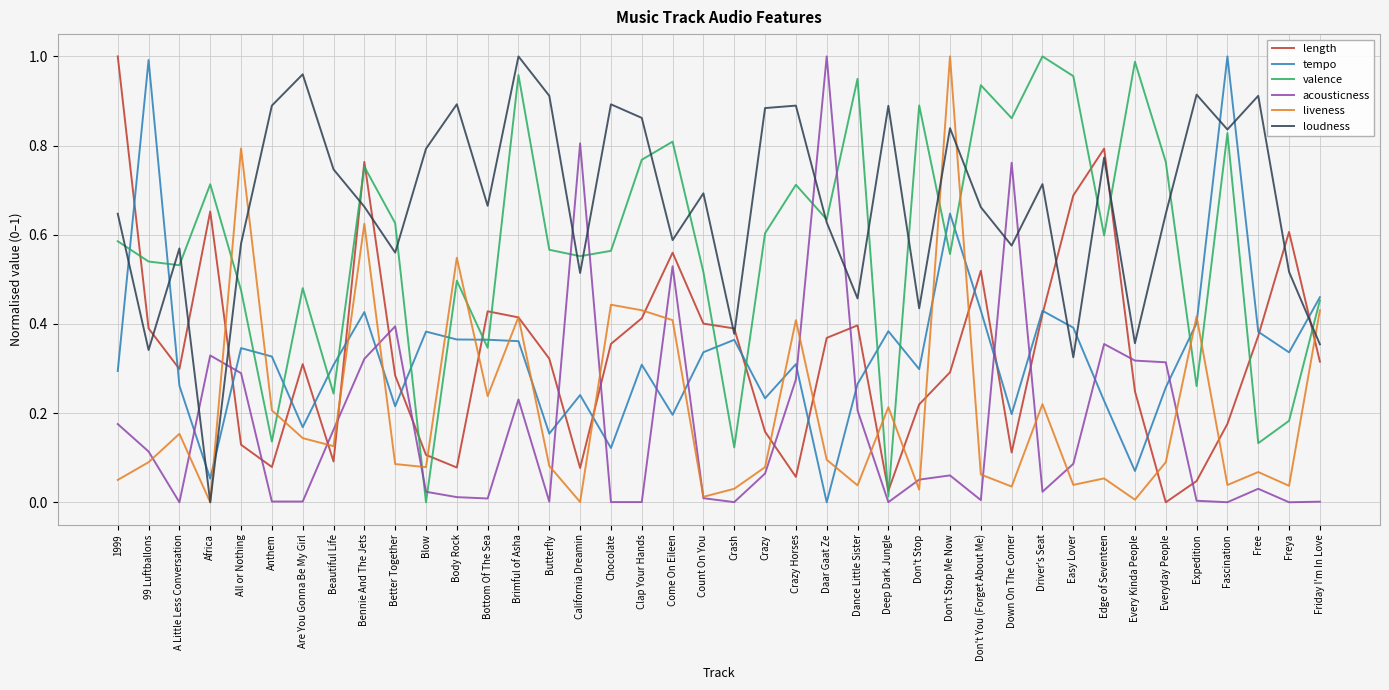

After their last crossing, which series has the higher values: loudness or acousticness?

loudness